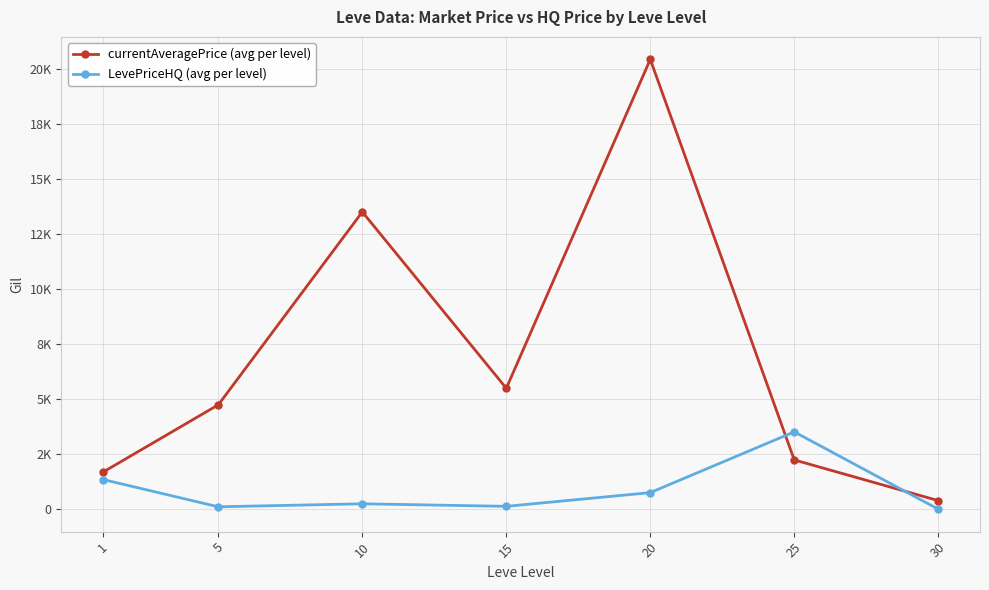

Reading left to right, extract all data points from this chart.

currentAveragePrice (avg per level): 1684.7	4736.7	13492.7	5487.5	20416.7	2233.8	387.5
LevePriceHQ (avg per level): 1343.0	105.8	243.7	127.0	750.0	3508.2	0.0